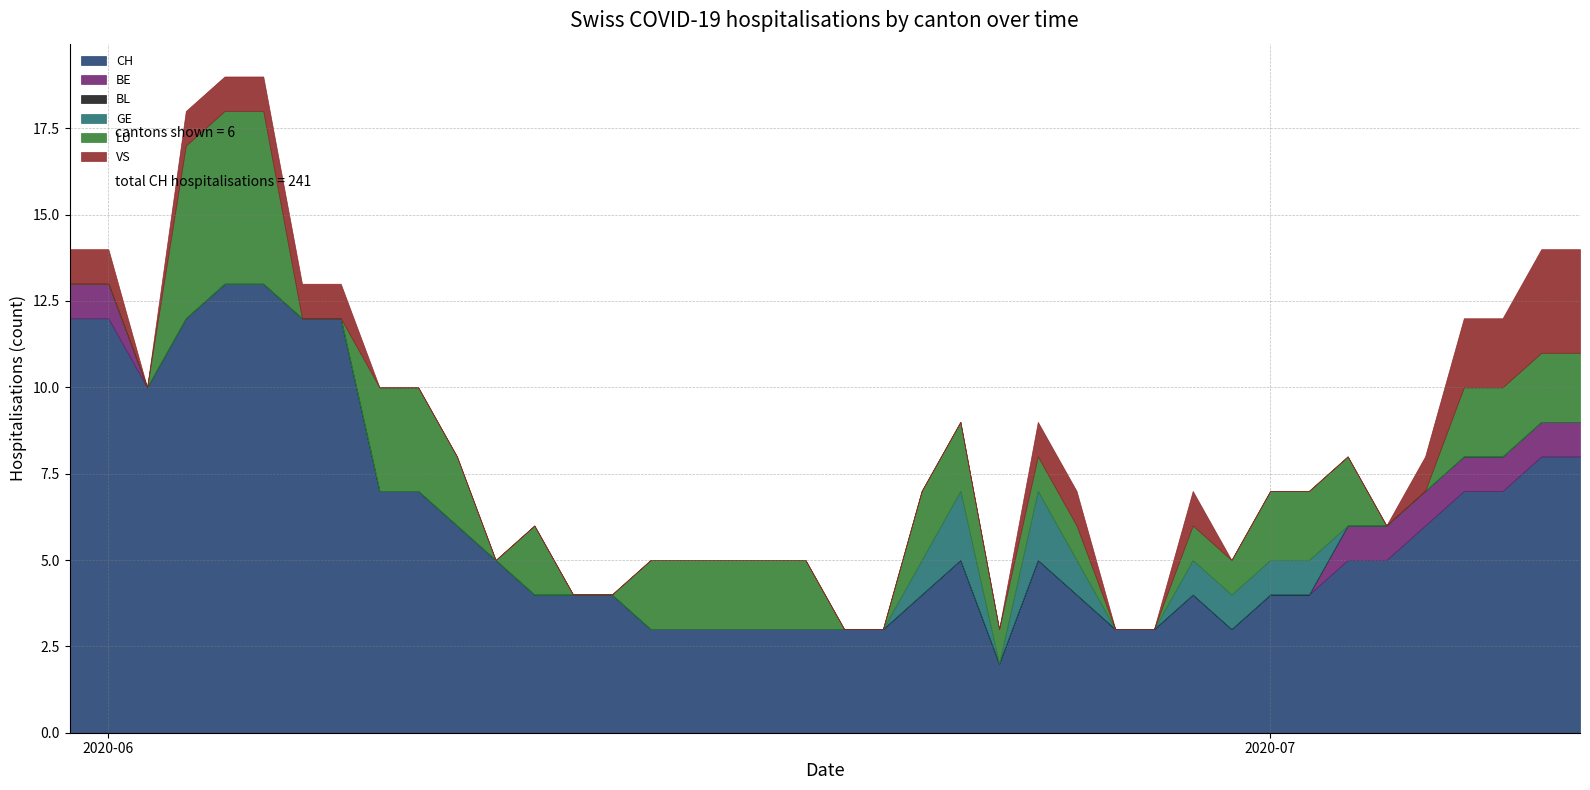

True or false: CH has a value of 10 at 9.

False